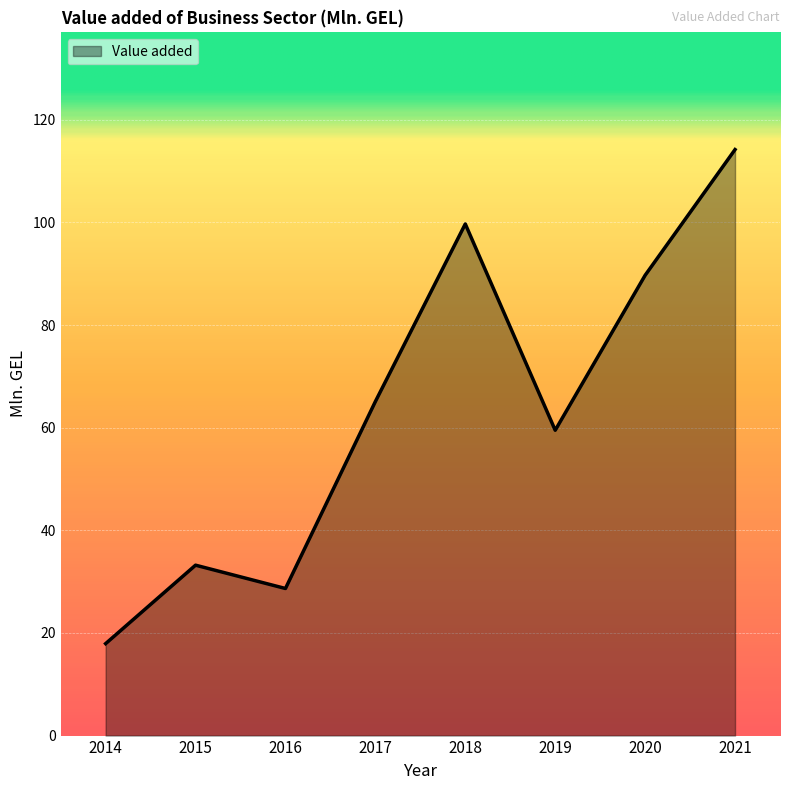

Between 2015 and 2018, which is larger?

2018